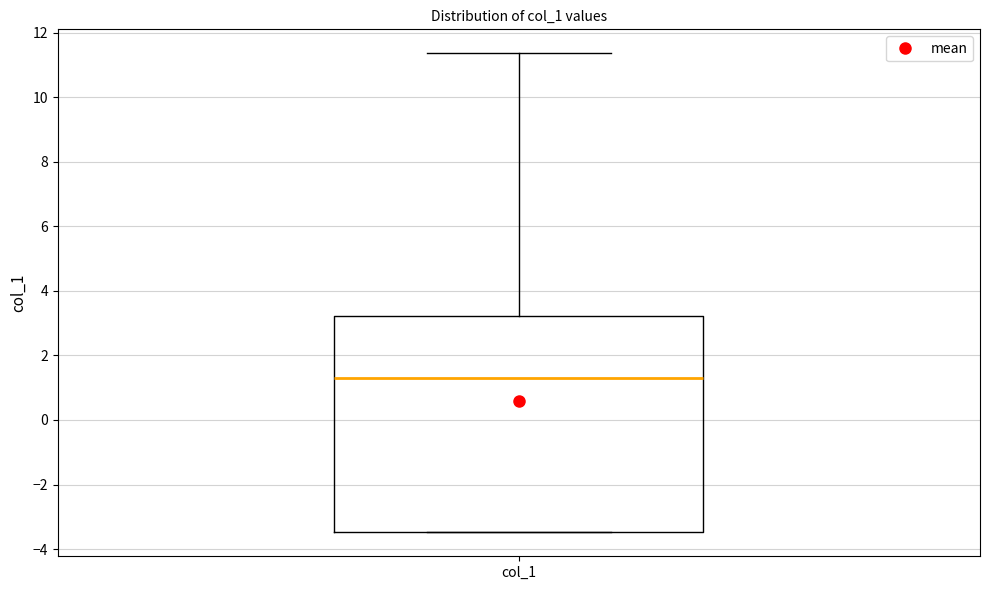

Where is the lower edge of the box for col_1 on the y-axis? The values are not printed on the chart, so give them approximately, as read against the axis.

-3.4